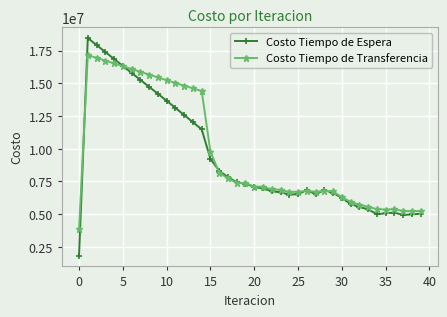

True or false: Costo Tiempo de Espera and Costo Tiempo de Transferencia cross at least once.

True